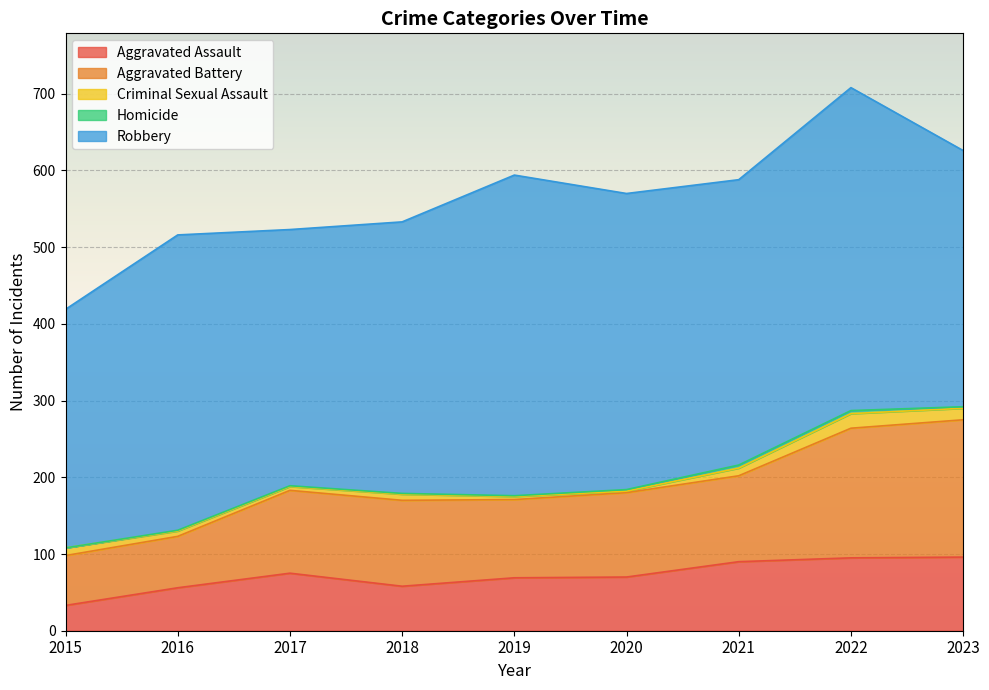

Which series has the largest total across all categories?

Robbery